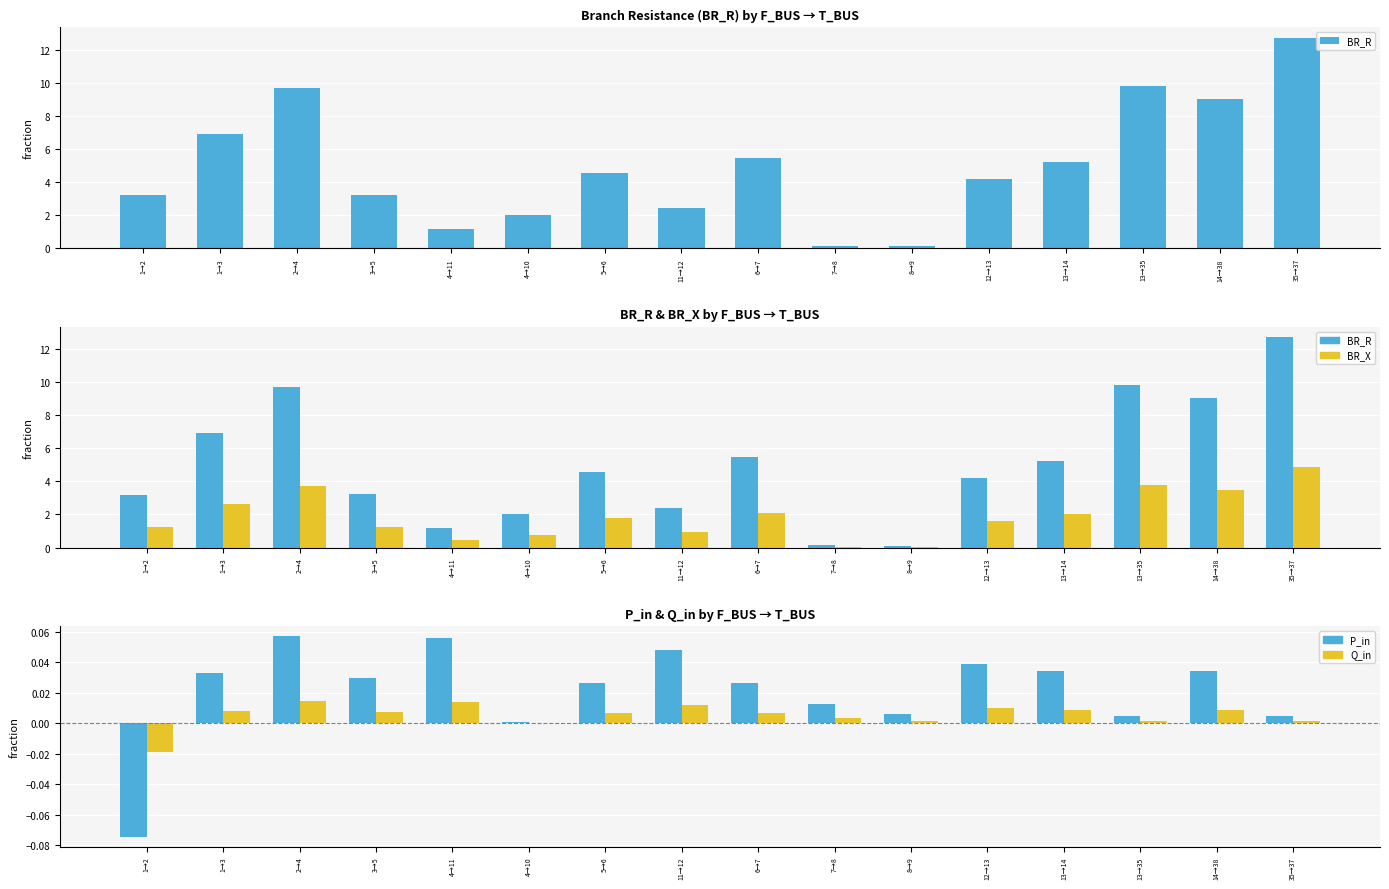

Which category has the highest value in the BR_X series?

35→37